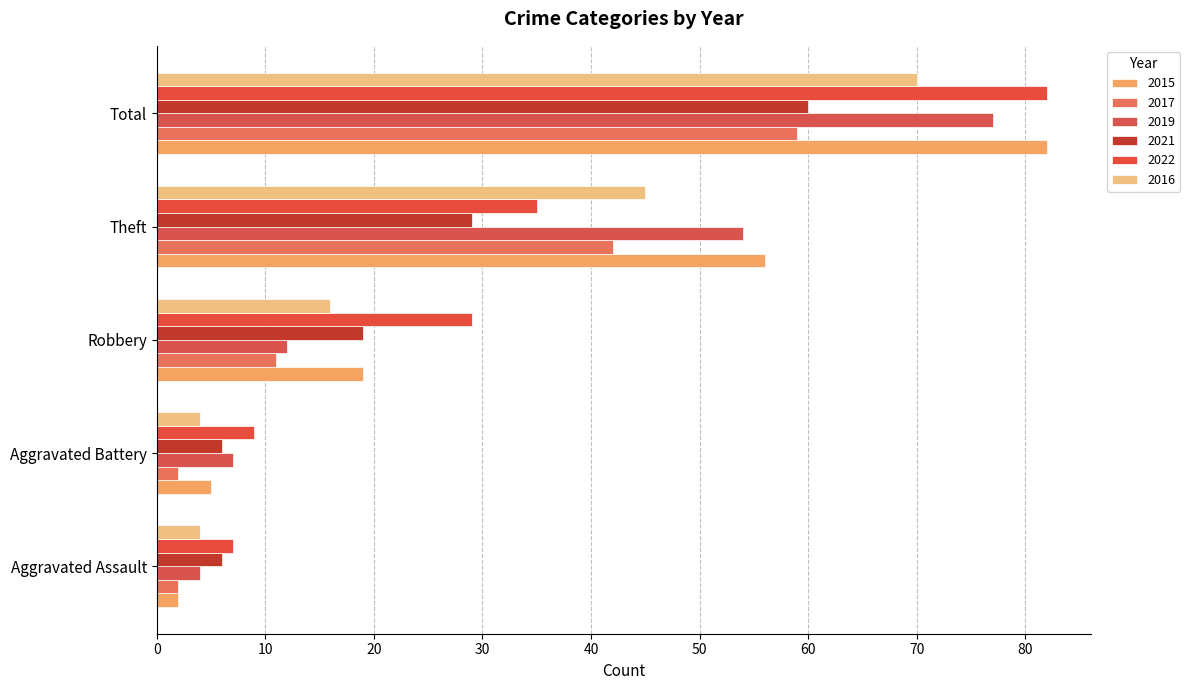

What is the average value of the 2016 series?

28